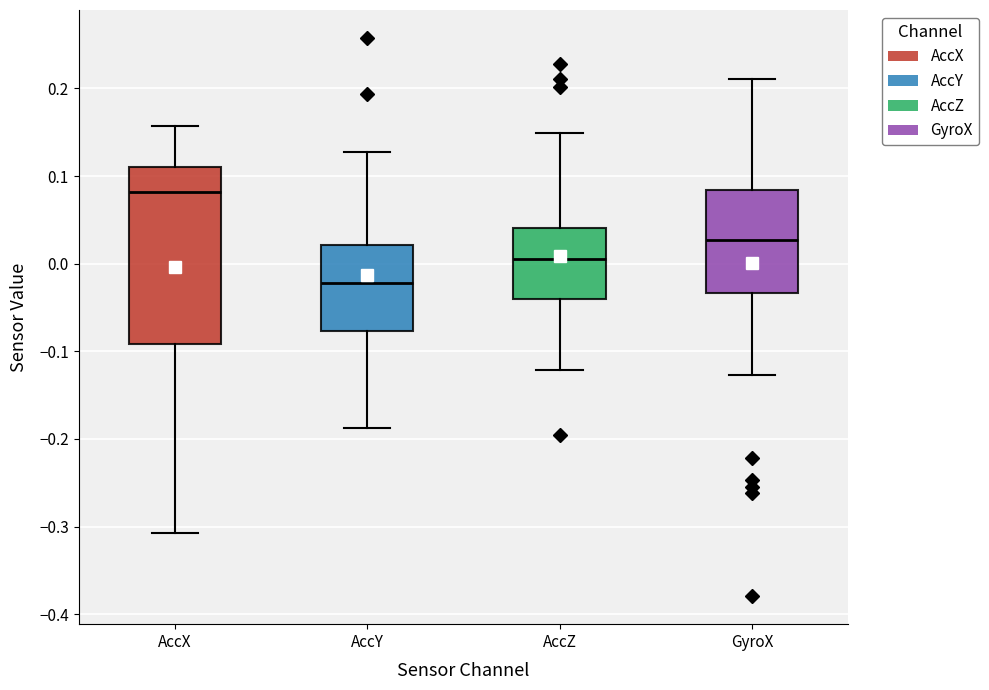

Reading left to right, read every box against the y-axis: the position of its median line, the range the box covers, and the ends of its whiskers. The values are not printed on the chart, so give them approximately, as read against the axis.

AccX: median 0.08, box -0.09 to 0.11, whiskers -0.31 to 0.16
AccY: median -0.02, box -0.08 to 0.02, whiskers -0.19 to 0.13
AccZ: median 0.01, box -0.04 to 0.04, whiskers -0.12 to 0.15
GyroX: median 0.03, box -0.03 to 0.08, whiskers -0.13 to 0.21